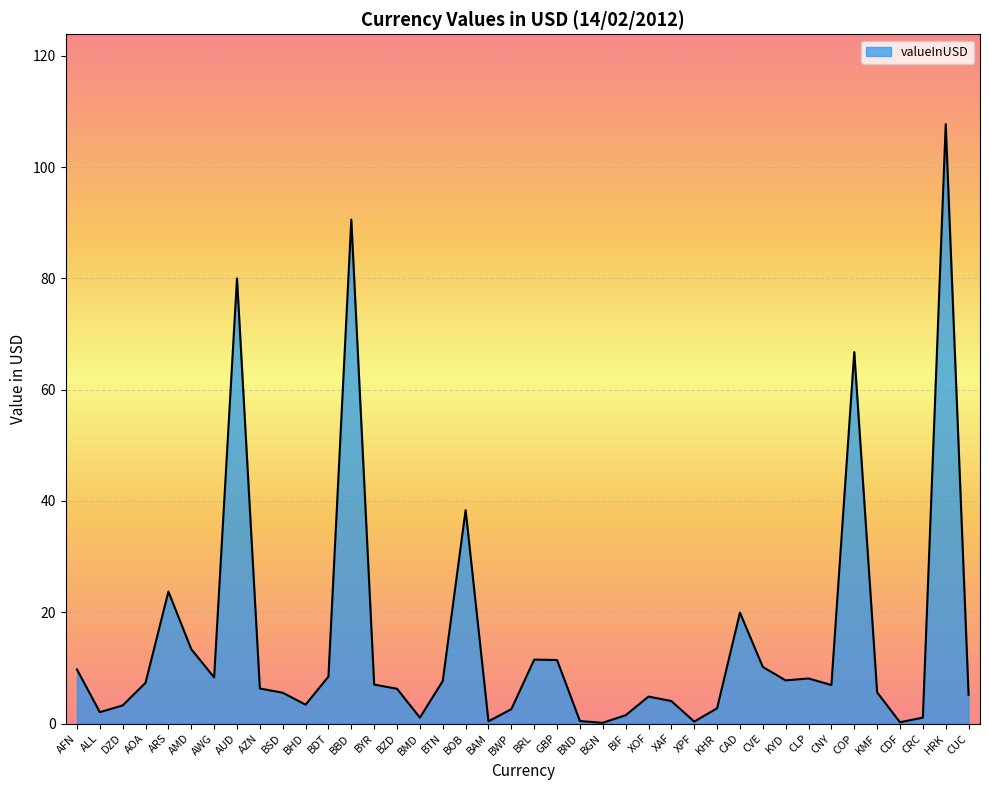

What position from the right is CNY?

7